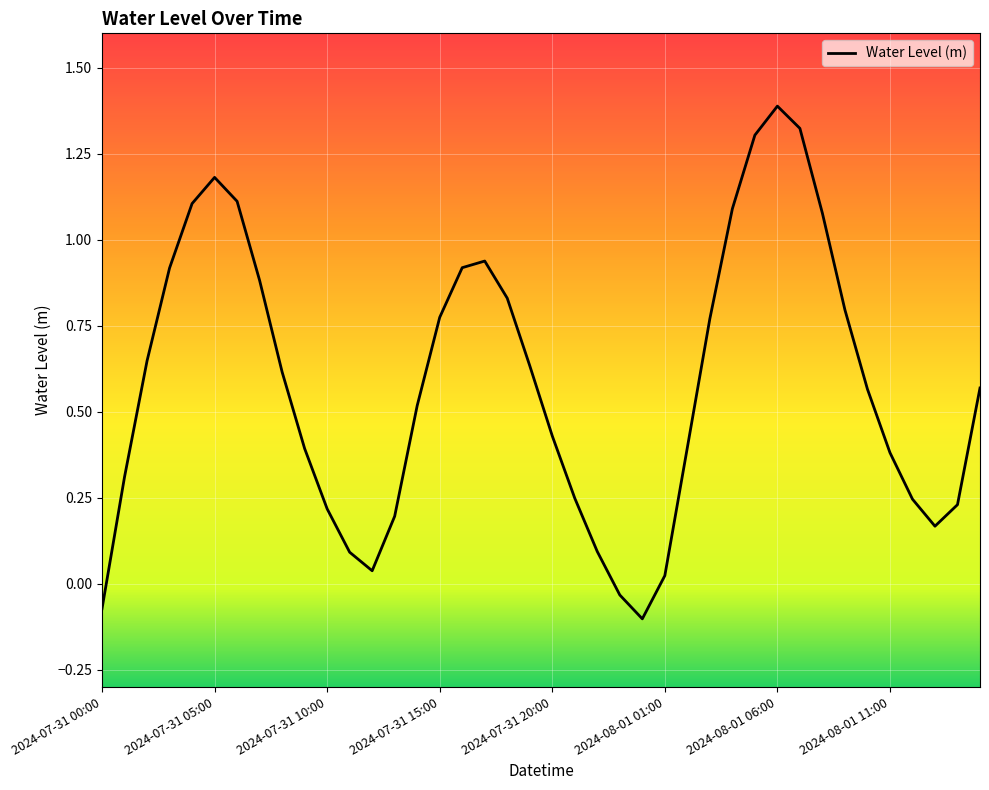

What is the difference between the maximum and minimum values?

1.5